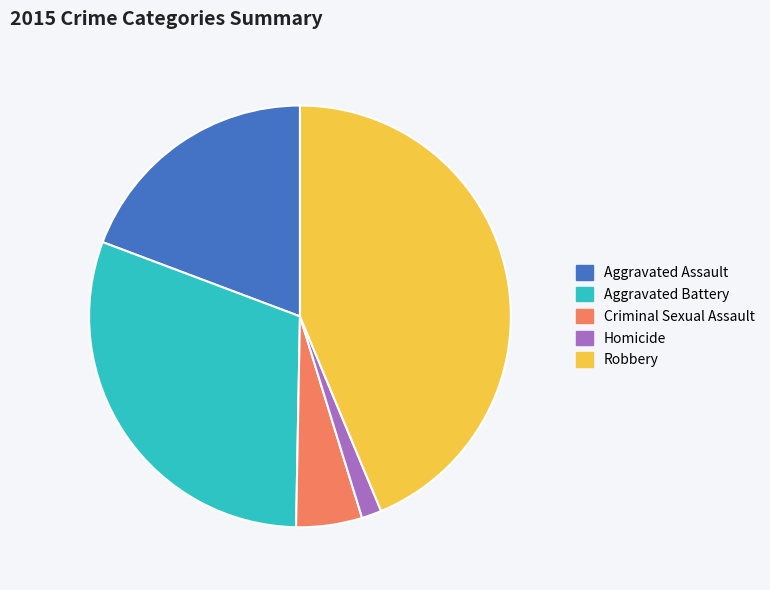

Which slice is the largest?

Robbery